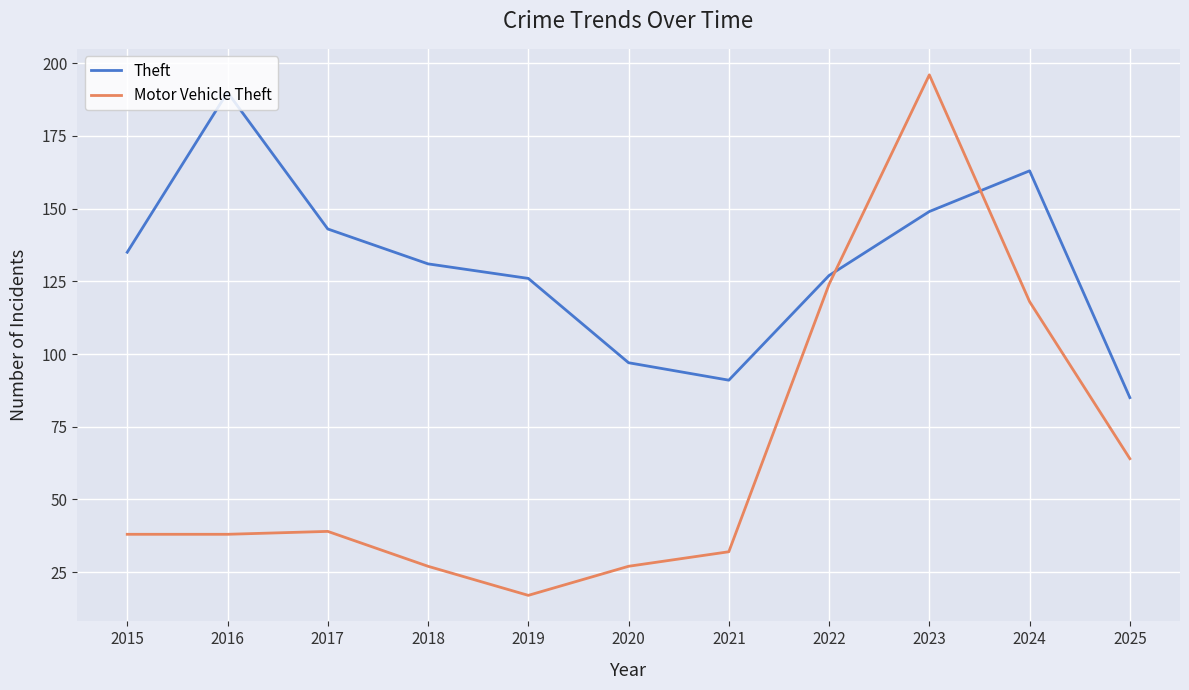

What is the greatest value displayed?

196